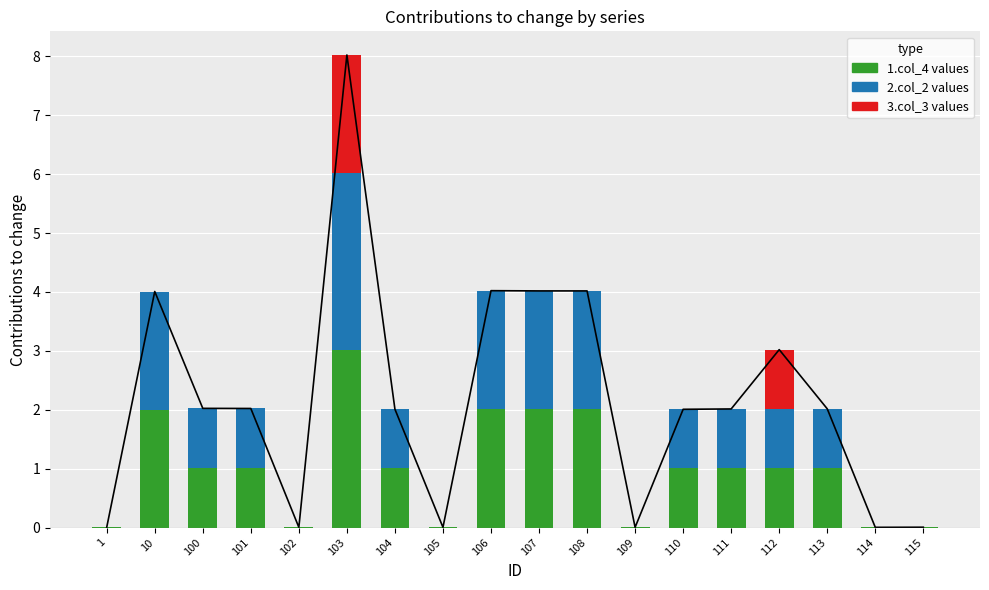

What is the average value of the col_2 series?

1.0